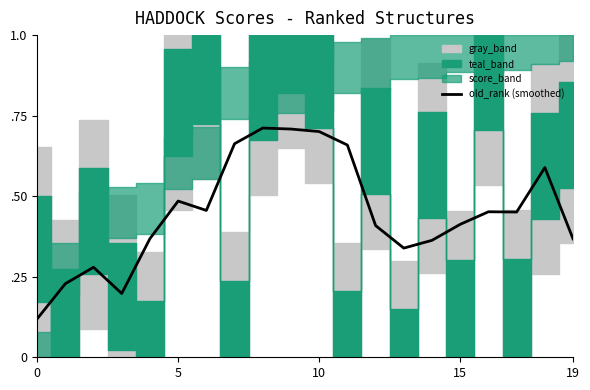

Count the values in the range 0 to 1.

20